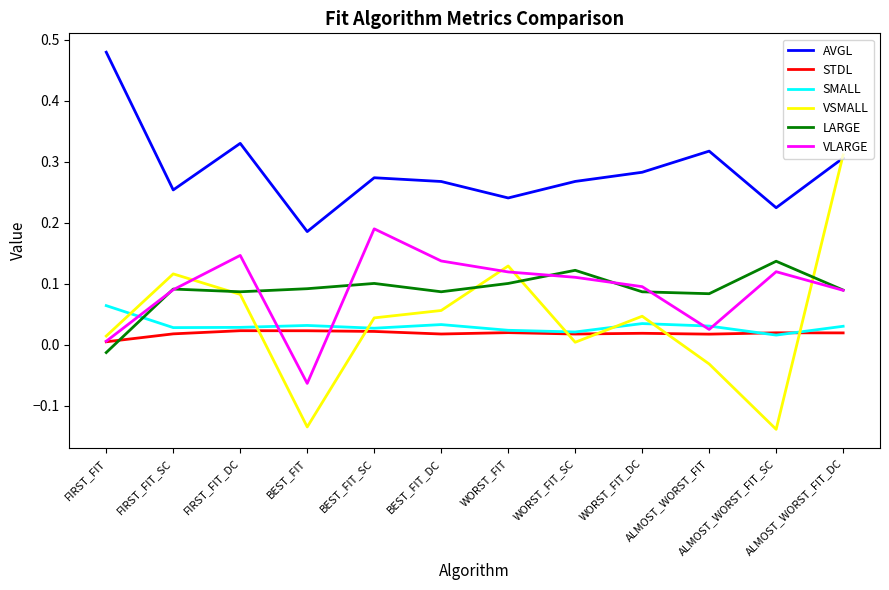

Is it true that VSMALL equals 0.0 at FIRST_FIT_SC?

False